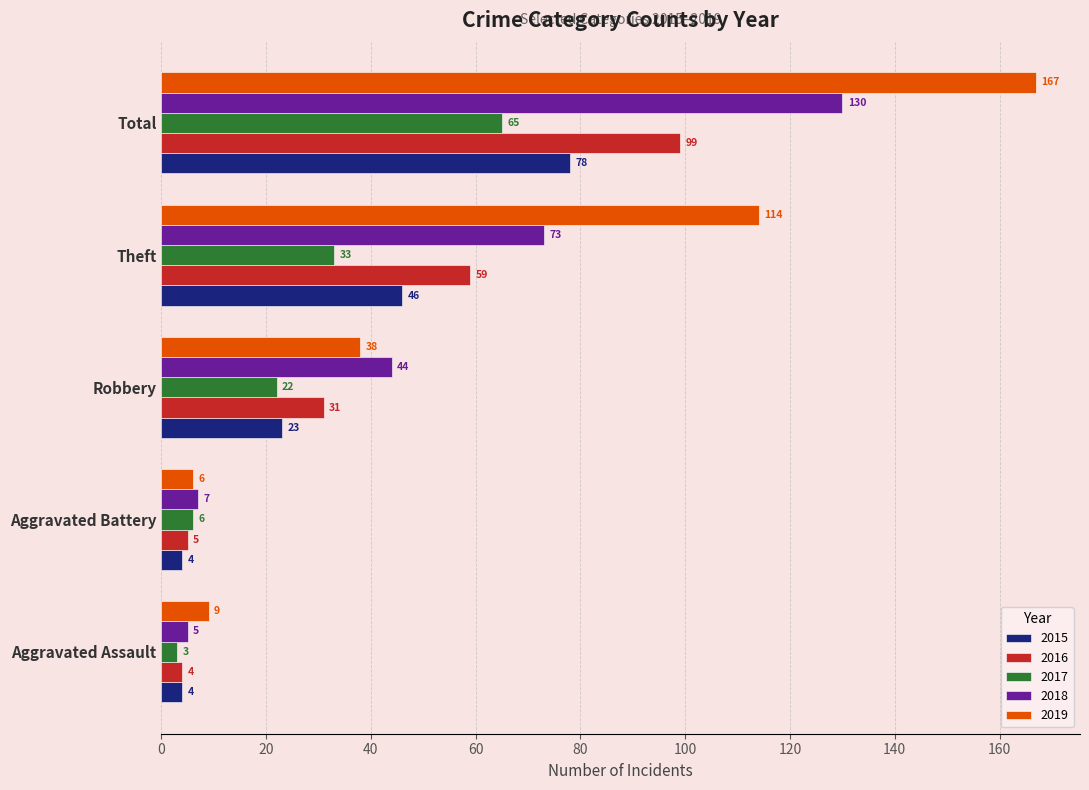

Which series has the largest total across all categories?

2019